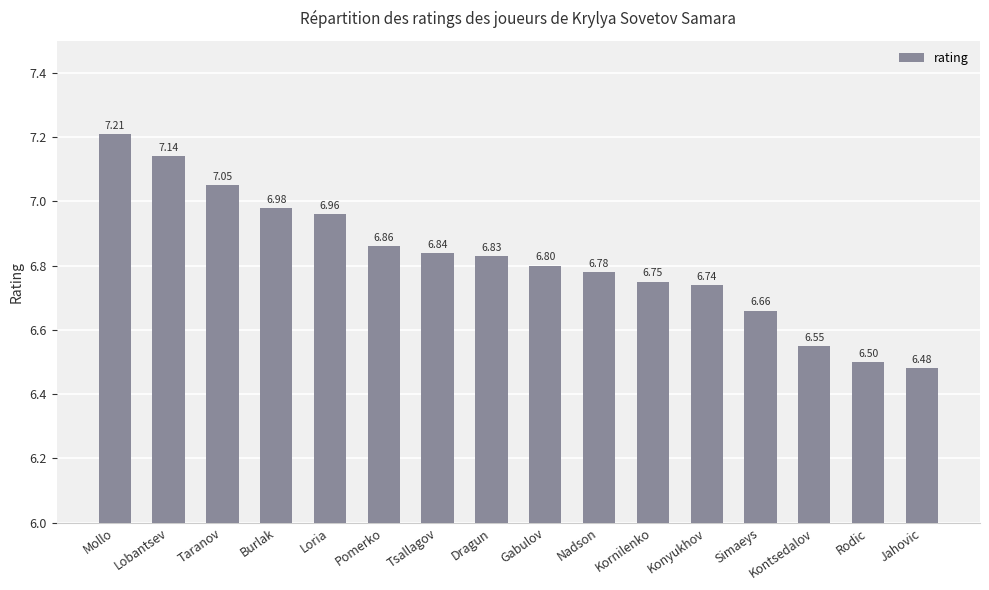

True or false: the data shows 3.0 at Mollo.

False